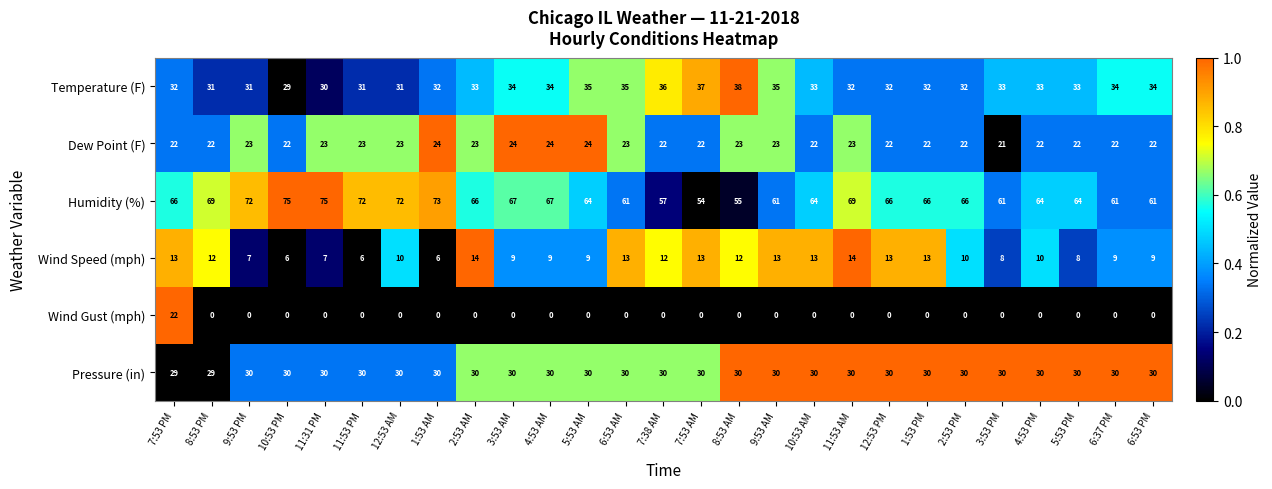

What is the maximum value shown in the chart?

75